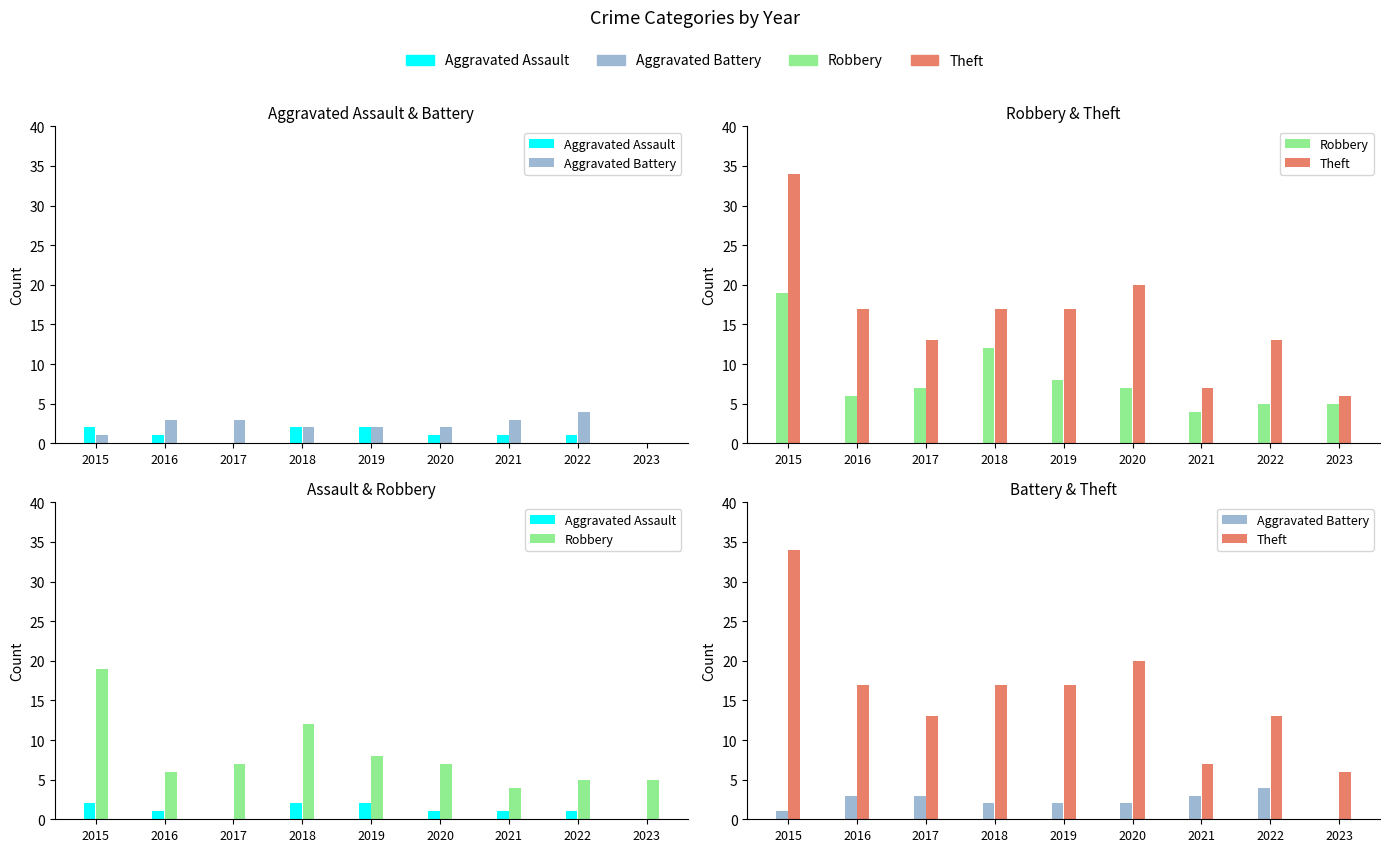

How many distinct data groups are displayed?

4